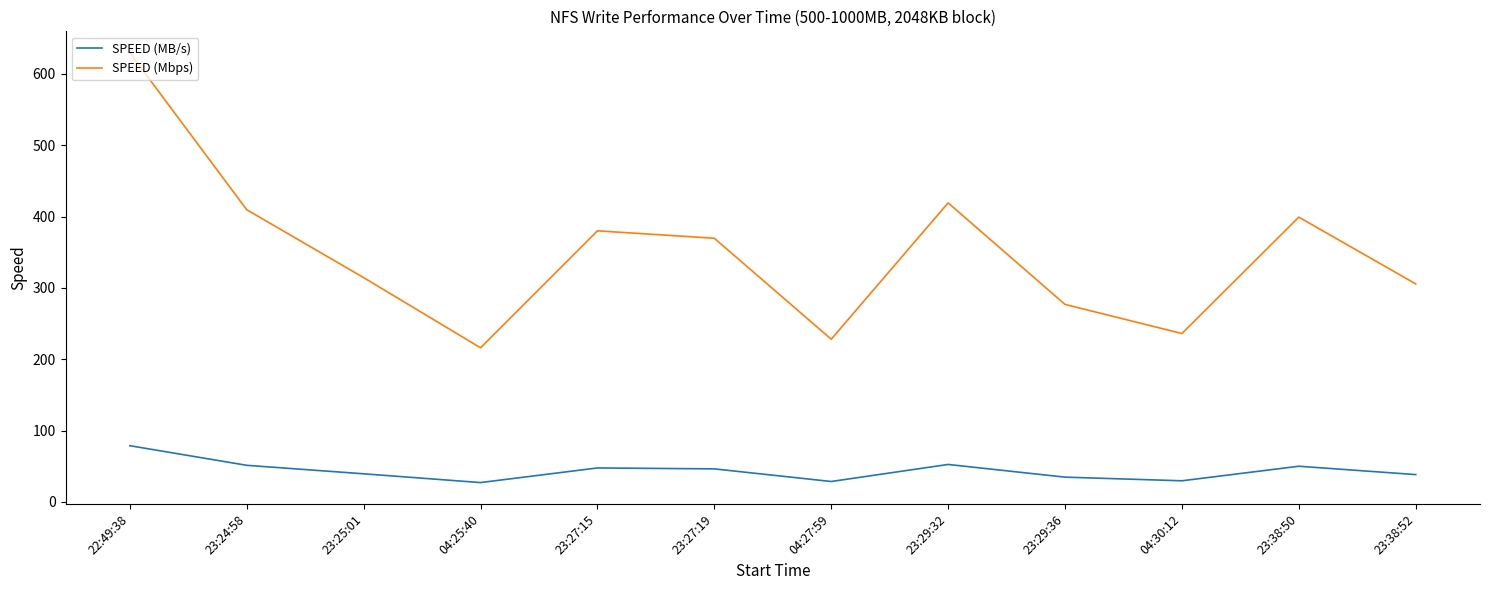

How many categories are shown in the chart?

12